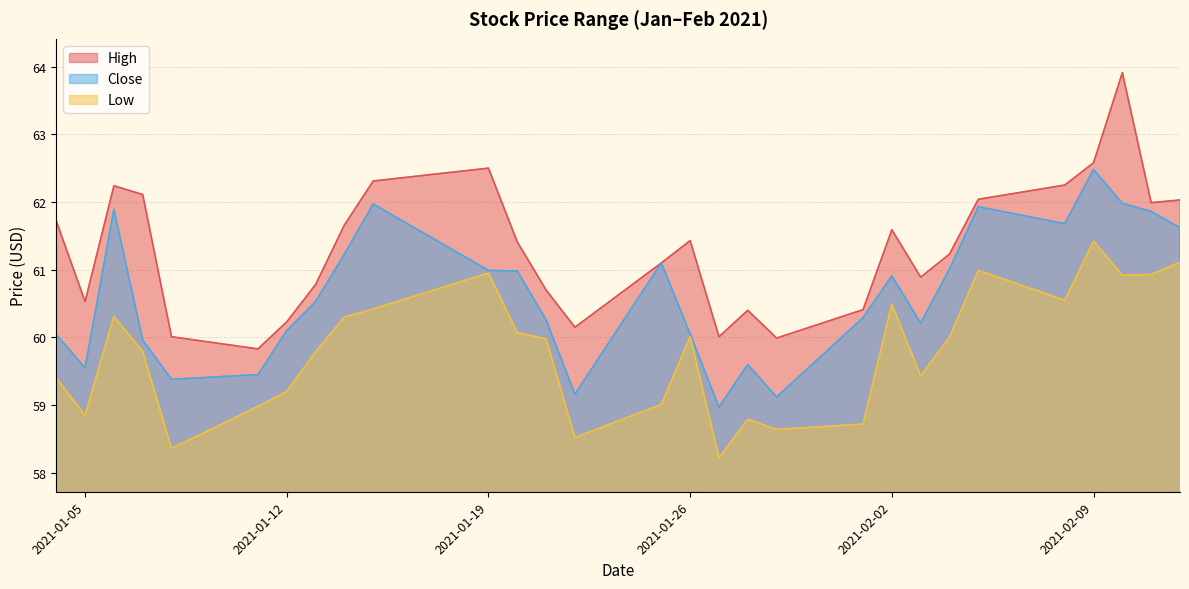

True or false: High has more than 1 interior local peaks.

True